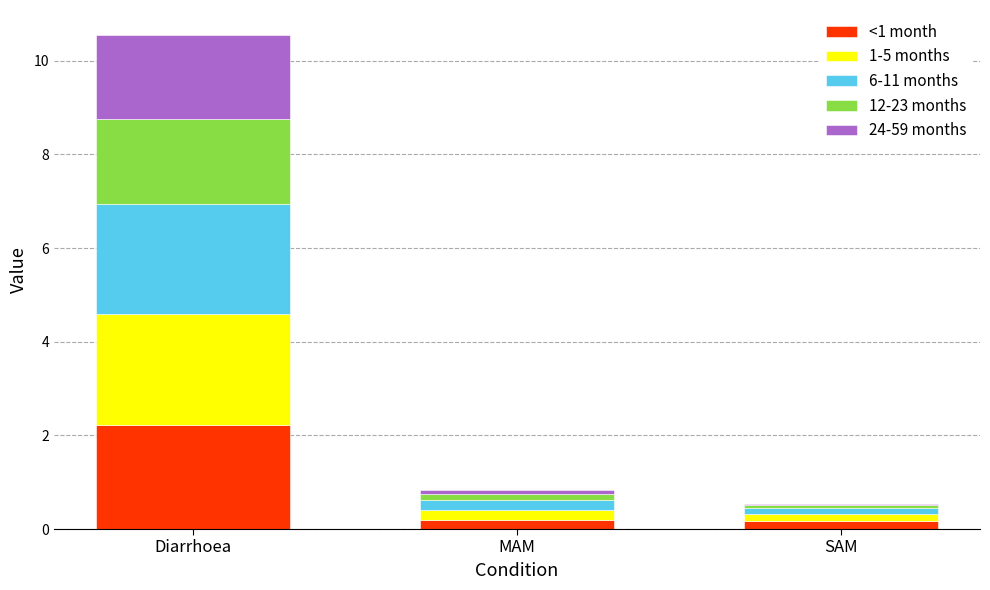

At which category is the sum across all series the highest?

Diarrhoea